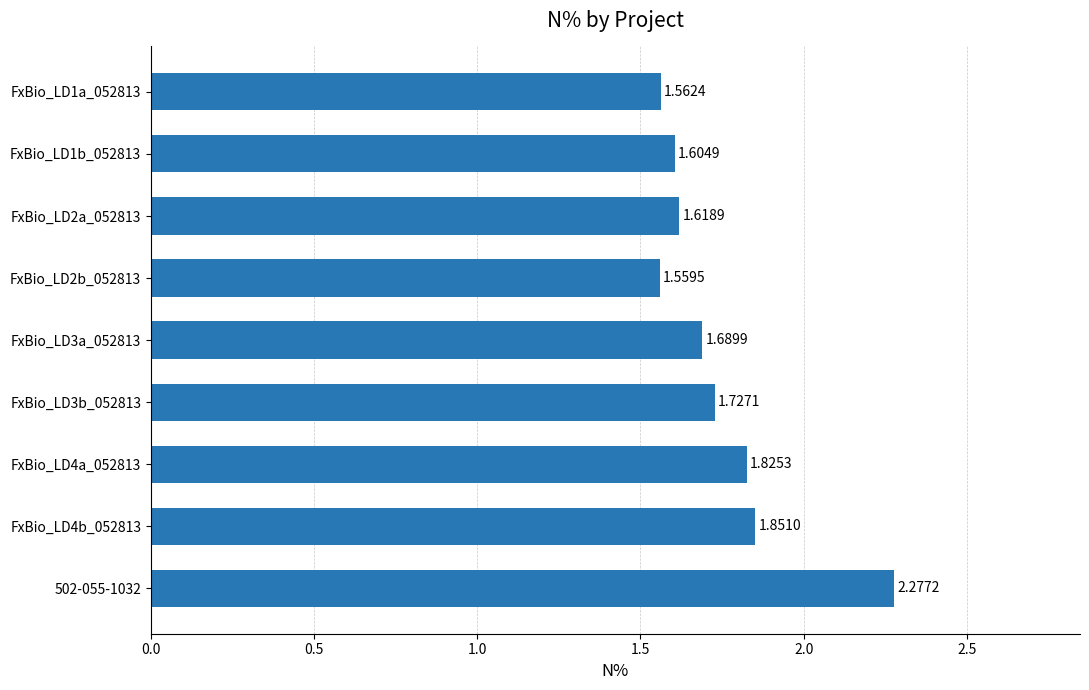

Rank the categories by value from lowest to highest.

FxBio_LD2b_052813, FxBio_LD1a_052813, FxBio_LD1b_052813, FxBio_LD2a_052813, FxBio_LD3a_052813, FxBio_LD3b_052813, FxBio_LD4a_052813, FxBio_LD4b_052813, 502-055-1032